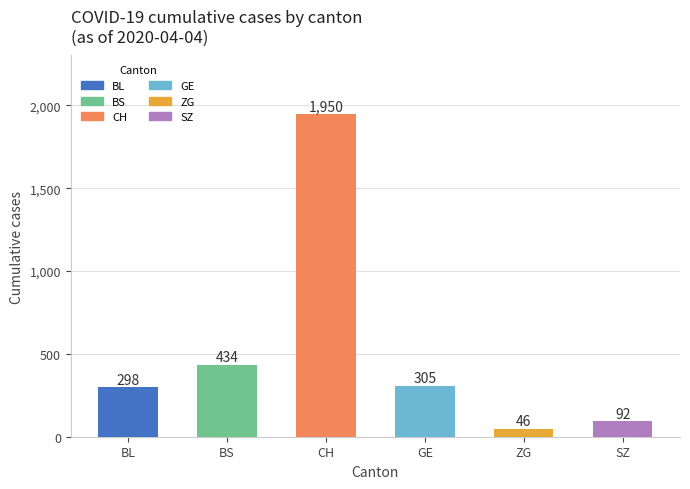

How many bars are there in total?

6